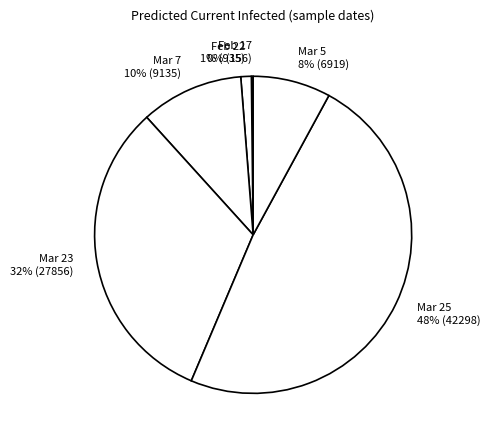

Do Feb 22 and Mar 23 together represent more than half of the pie?

No